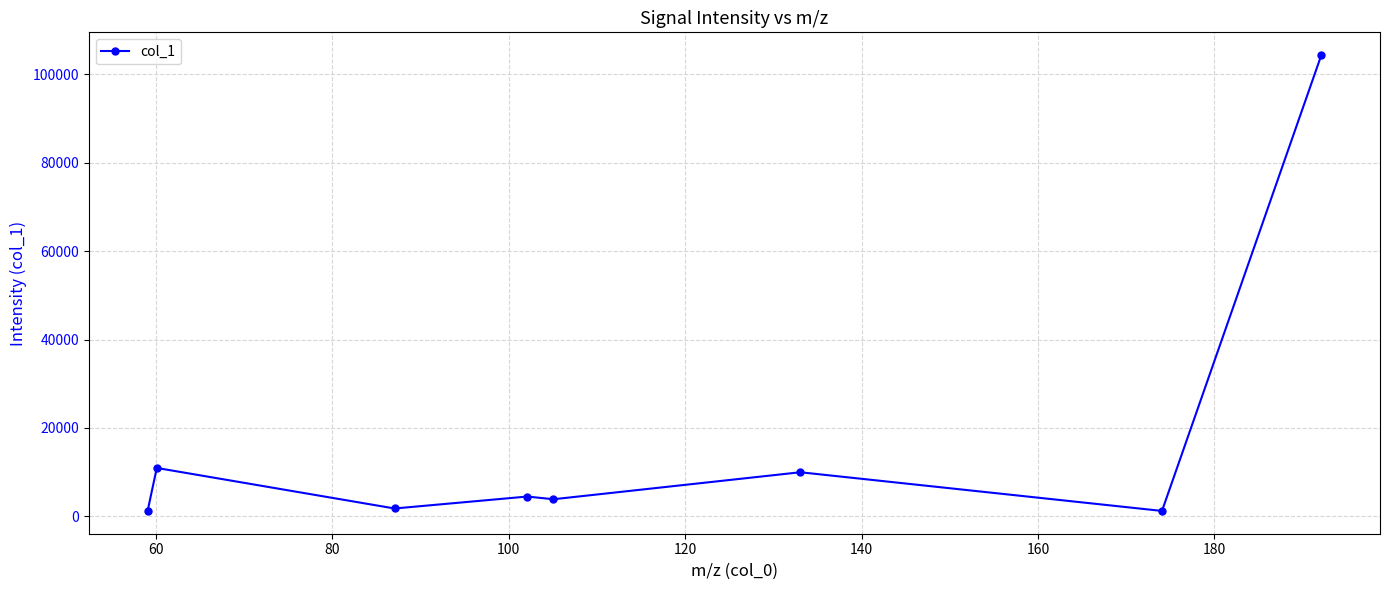

True or false: the data has more than 1 interior local peaks.

True